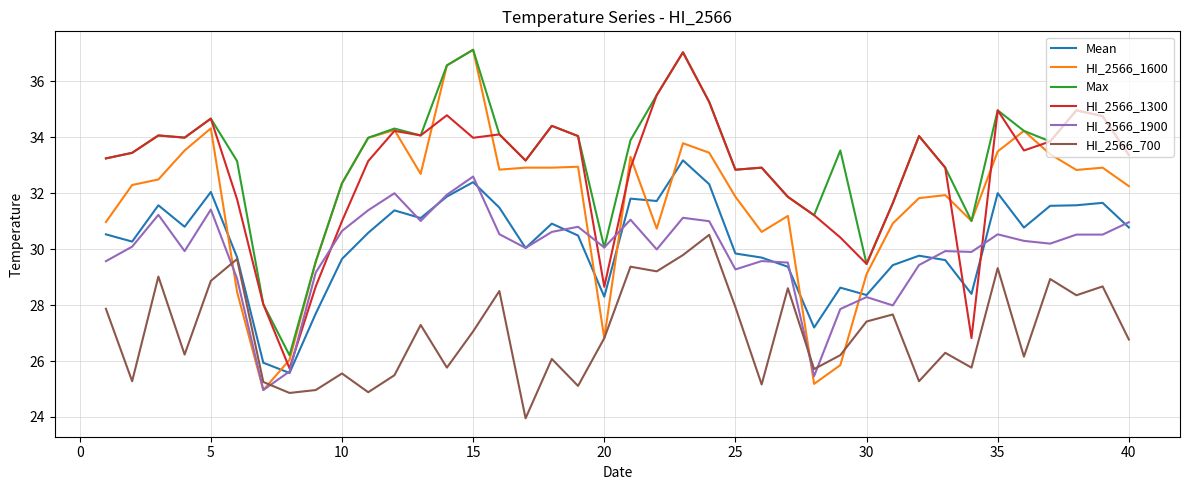

What is the average value of the HI_2566_1900 series?

29.9